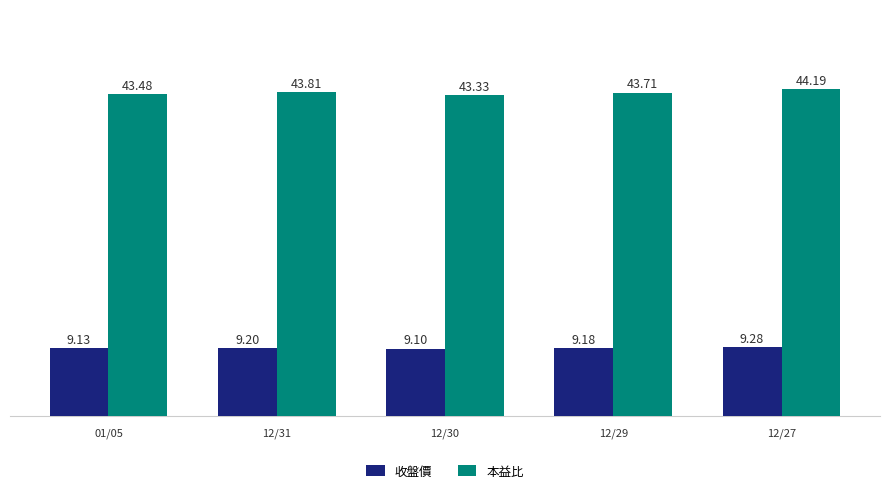

Which category has the lowest value in the 本益比 series?

12/30